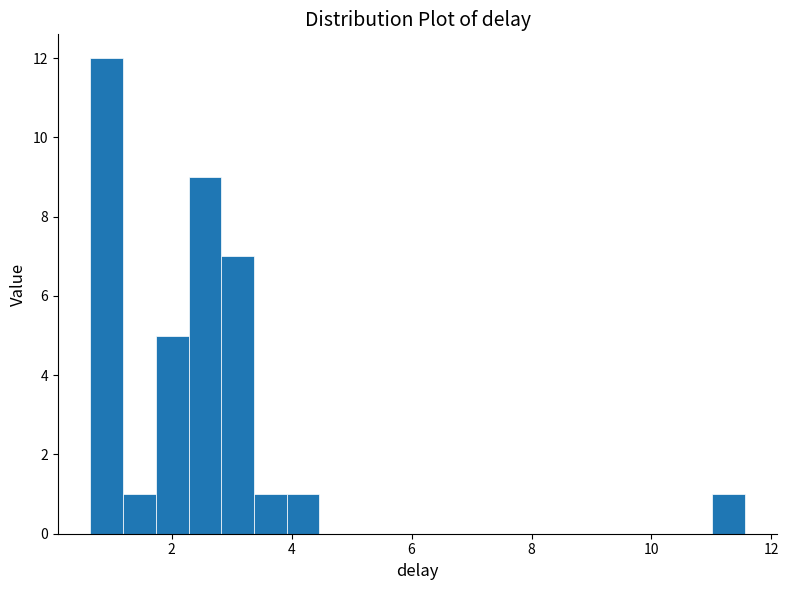

Around what value on the x-axis is the tallest bar? Give the approximate position of its centre, as read against the axis.

1.0